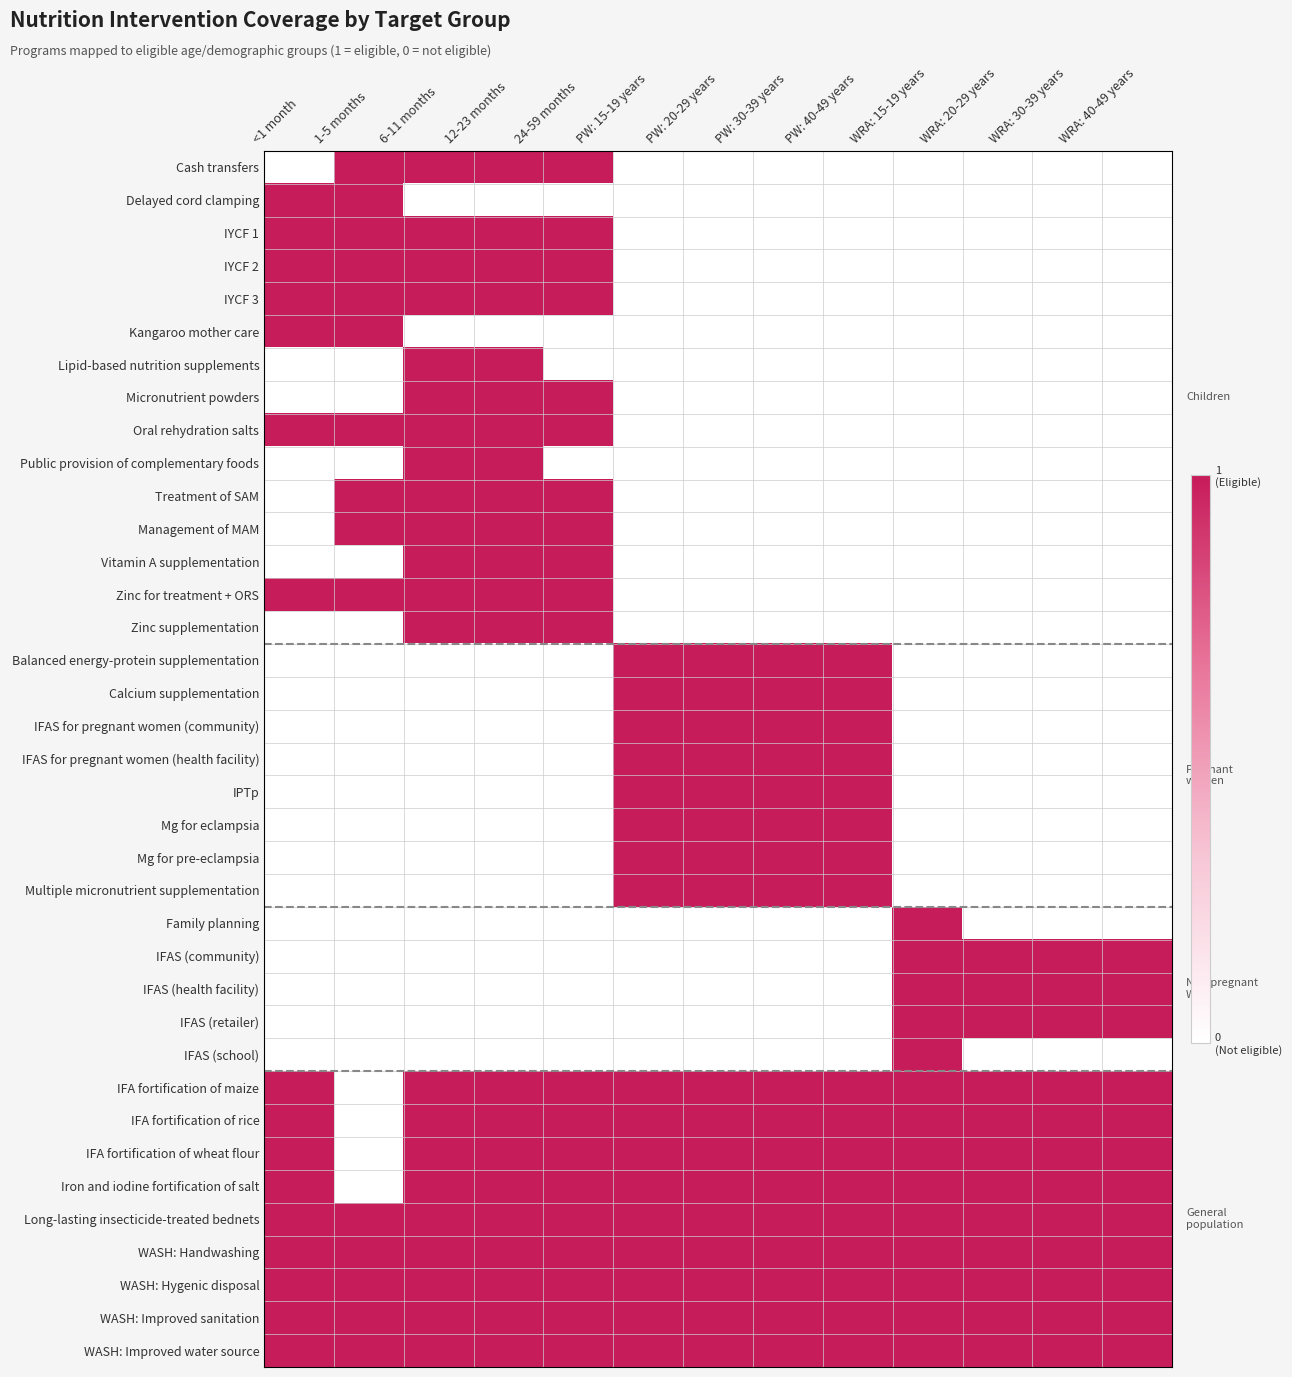

Reading left to right, transcribe all the data shown in this chart.

WASH: Improved water source: <1 month=1	1-5 months=1	6-11 months=1	12-23 months=1	24-59 months=1	PW: 15-19 years=1	PW: 20-29 years=1	PW: 30-39 years=1	PW: 40-49 years=1	WRA: 15-19 years=1	WRA: 20-29 years=1	WRA: 30-39 years=1	WRA: 40-49 years=1
WASH: Improved sanitation: <1 month=1	1-5 months=1	6-11 months=1	12-23 months=1	24-59 months=1	PW: 15-19 years=1	PW: 20-29 years=1	PW: 30-39 years=1	PW: 40-49 years=1	WRA: 15-19 years=1	WRA: 20-29 years=1	WRA: 30-39 years=1	WRA: 40-49 years=1
WASH: Hygenic disposal: <1 month=1	1-5 months=1	6-11 months=1	12-23 months=1	24-59 months=1	PW: 15-19 years=1	PW: 20-29 years=1	PW: 30-39 years=1	PW: 40-49 years=1	WRA: 15-19 years=1	WRA: 20-29 years=1	WRA: 30-39 years=1	WRA: 40-49 years=1
WASH: Handwashing: <1 month=1	1-5 months=1	6-11 months=1	12-23 months=1	24-59 months=1	PW: 15-19 years=1	PW: 20-29 years=1	PW: 30-39 years=1	PW: 40-49 years=1	WRA: 15-19 years=1	WRA: 20-29 years=1	WRA: 30-39 years=1	WRA: 40-49 years=1
Long-lasting insecticide-treated bednets: <1 month=1	1-5 months=1	6-11 months=1	12-23 months=1	24-59 months=1	PW: 15-19 years=1	PW: 20-29 years=1	PW: 30-39 years=1	PW: 40-49 years=1	WRA: 15-19 years=1	WRA: 20-29 years=1	WRA: 30-39 years=1	WRA: 40-49 years=1
Iron and iodine fortification of salt: <1 month=1	1-5 months=0	6-11 months=1	12-23 months=1	24-59 months=1	PW: 15-19 years=1	PW: 20-29 years=1	PW: 30-39 years=1	PW: 40-49 years=1	WRA: 15-19 years=1	WRA: 20-29 years=1	WRA: 30-39 years=1	WRA: 40-49 years=1
IFA fortification of wheat flour: <1 month=1	1-5 months=0	6-11 months=1	12-23 months=1	24-59 months=1	PW: 15-19 years=1	PW: 20-29 years=1	PW: 30-39 years=1	PW: 40-49 years=1	WRA: 15-19 years=1	WRA: 20-29 years=1	WRA: 30-39 years=1	WRA: 40-49 years=1
IFA fortification of rice: <1 month=1	1-5 months=0	6-11 months=1	12-23 months=1	24-59 months=1	PW: 15-19 years=1	PW: 20-29 years=1	PW: 30-39 years=1	PW: 40-49 years=1	WRA: 15-19 years=1	WRA: 20-29 years=1	WRA: 30-39 years=1	WRA: 40-49 years=1
IFA fortification of maize: <1 month=1	1-5 months=0	6-11 months=1	12-23 months=1	24-59 months=1	PW: 15-19 years=1	PW: 20-29 years=1	PW: 30-39 years=1	PW: 40-49 years=1	WRA: 15-19 years=1	WRA: 20-29 years=1	WRA: 30-39 years=1	WRA: 40-49 years=1
IFAS (school): <1 month=0	1-5 months=0	6-11 months=0	12-23 months=0	24-59 months=0	PW: 15-19 years=0	PW: 20-29 years=0	PW: 30-39 years=0	PW: 40-49 years=0	WRA: 15-19 years=1	WRA: 20-29 years=0	WRA: 30-39 years=0	WRA: 40-49 years=0
IFAS (retailer): <1 month=0	1-5 months=0	6-11 months=0	12-23 months=0	24-59 months=0	PW: 15-19 years=0	PW: 20-29 years=0	PW: 30-39 years=0	PW: 40-49 years=0	WRA: 15-19 years=1	WRA: 20-29 years=1	WRA: 30-39 years=1	WRA: 40-49 years=1
IFAS (health facility): <1 month=0	1-5 months=0	6-11 months=0	12-23 months=0	24-59 months=0	PW: 15-19 years=0	PW: 20-29 years=0	PW: 30-39 years=0	PW: 40-49 years=0	WRA: 15-19 years=1	WRA: 20-29 years=1	WRA: 30-39 years=1	WRA: 40-49 years=1
IFAS (community): <1 month=0	1-5 months=0	6-11 months=0	12-23 months=0	24-59 months=0	PW: 15-19 years=0	PW: 20-29 years=0	PW: 30-39 years=0	PW: 40-49 years=0	WRA: 15-19 years=1	WRA: 20-29 years=1	WRA: 30-39 years=1	WRA: 40-49 years=1
Family planning: <1 month=0	1-5 months=0	6-11 months=0	12-23 months=0	24-59 months=0	PW: 15-19 years=0	PW: 20-29 years=0	PW: 30-39 years=0	PW: 40-49 years=0	WRA: 15-19 years=1	WRA: 20-29 years=0	WRA: 30-39 years=0	WRA: 40-49 years=0
Multiple micronutrient supplementation: <1 month=0	1-5 months=0	6-11 months=0	12-23 months=0	24-59 months=0	PW: 15-19 years=1	PW: 20-29 years=1	PW: 30-39 years=1	PW: 40-49 years=1	WRA: 15-19 years=0	WRA: 20-29 years=0	WRA: 30-39 years=0	WRA: 40-49 years=0
Mg for pre-eclampsia: <1 month=0	1-5 months=0	6-11 months=0	12-23 months=0	24-59 months=0	PW: 15-19 years=1	PW: 20-29 years=1	PW: 30-39 years=1	PW: 40-49 years=1	WRA: 15-19 years=0	WRA: 20-29 years=0	WRA: 30-39 years=0	WRA: 40-49 years=0
Mg for eclampsia: <1 month=0	1-5 months=0	6-11 months=0	12-23 months=0	24-59 months=0	PW: 15-19 years=1	PW: 20-29 years=1	PW: 30-39 years=1	PW: 40-49 years=1	WRA: 15-19 years=0	WRA: 20-29 years=0	WRA: 30-39 years=0	WRA: 40-49 years=0
IPTp: <1 month=0	1-5 months=0	6-11 months=0	12-23 months=0	24-59 months=0	PW: 15-19 years=1	PW: 20-29 years=1	PW: 30-39 years=1	PW: 40-49 years=1	WRA: 15-19 years=0	WRA: 20-29 years=0	WRA: 30-39 years=0	WRA: 40-49 years=0
IFAS for pregnant women (health facility): <1 month=0	1-5 months=0	6-11 months=0	12-23 months=0	24-59 months=0	PW: 15-19 years=1	PW: 20-29 years=1	PW: 30-39 years=1	PW: 40-49 years=1	WRA: 15-19 years=0	WRA: 20-29 years=0	WRA: 30-39 years=0	WRA: 40-49 years=0
IFAS for pregnant women (community): <1 month=0	1-5 months=0	6-11 months=0	12-23 months=0	24-59 months=0	PW: 15-19 years=1	PW: 20-29 years=1	PW: 30-39 years=1	PW: 40-49 years=1	WRA: 15-19 years=0	WRA: 20-29 years=0	WRA: 30-39 years=0	WRA: 40-49 years=0
Calcium supplementation: <1 month=0	1-5 months=0	6-11 months=0	12-23 months=0	24-59 months=0	PW: 15-19 years=1	PW: 20-29 years=1	PW: 30-39 years=1	PW: 40-49 years=1	WRA: 15-19 years=0	WRA: 20-29 years=0	WRA: 30-39 years=0	WRA: 40-49 years=0
Balanced energy-protein supplementation: <1 month=0	1-5 months=0	6-11 months=0	12-23 months=0	24-59 months=0	PW: 15-19 years=1	PW: 20-29 years=1	PW: 30-39 years=1	PW: 40-49 years=1	WRA: 15-19 years=0	WRA: 20-29 years=0	WRA: 30-39 years=0	WRA: 40-49 years=0
Zinc supplementation: <1 month=0	1-5 months=0	6-11 months=1	12-23 months=1	24-59 months=1	PW: 15-19 years=0	PW: 20-29 years=0	PW: 30-39 years=0	PW: 40-49 years=0	WRA: 15-19 years=0	WRA: 20-29 years=0	WRA: 30-39 years=0	WRA: 40-49 years=0
Zinc for treatment + ORS: <1 month=1	1-5 months=1	6-11 months=1	12-23 months=1	24-59 months=1	PW: 15-19 years=0	PW: 20-29 years=0	PW: 30-39 years=0	PW: 40-49 years=0	WRA: 15-19 years=0	WRA: 20-29 years=0	WRA: 30-39 years=0	WRA: 40-49 years=0
Vitamin A supplementation: <1 month=0	1-5 months=0	6-11 months=1	12-23 months=1	24-59 months=1	PW: 15-19 years=0	PW: 20-29 years=0	PW: 30-39 years=0	PW: 40-49 years=0	WRA: 15-19 years=0	WRA: 20-29 years=0	WRA: 30-39 years=0	WRA: 40-49 years=0
Management of MAM: <1 month=0	1-5 months=1	6-11 months=1	12-23 months=1	24-59 months=1	PW: 15-19 years=0	PW: 20-29 years=0	PW: 30-39 years=0	PW: 40-49 years=0	WRA: 15-19 years=0	WRA: 20-29 years=0	WRA: 30-39 years=0	WRA: 40-49 years=0
Treatment of SAM: <1 month=0	1-5 months=1	6-11 months=1	12-23 months=1	24-59 months=1	PW: 15-19 years=0	PW: 20-29 years=0	PW: 30-39 years=0	PW: 40-49 years=0	WRA: 15-19 years=0	WRA: 20-29 years=0	WRA: 30-39 years=0	WRA: 40-49 years=0
Public provision of complementary foods: <1 month=0	1-5 months=0	6-11 months=1	12-23 months=1	24-59 months=0	PW: 15-19 years=0	PW: 20-29 years=0	PW: 30-39 years=0	PW: 40-49 years=0	WRA: 15-19 years=0	WRA: 20-29 years=0	WRA: 30-39 years=0	WRA: 40-49 years=0
Oral rehydration salts: <1 month=1	1-5 months=1	6-11 months=1	12-23 months=1	24-59 months=1	PW: 15-19 years=0	PW: 20-29 years=0	PW: 30-39 years=0	PW: 40-49 years=0	WRA: 15-19 years=0	WRA: 20-29 years=0	WRA: 30-39 years=0	WRA: 40-49 years=0
Micronutrient powders: <1 month=0	1-5 months=0	6-11 months=1	12-23 months=1	24-59 months=1	PW: 15-19 years=0	PW: 20-29 years=0	PW: 30-39 years=0	PW: 40-49 years=0	WRA: 15-19 years=0	WRA: 20-29 years=0	WRA: 30-39 years=0	WRA: 40-49 years=0
Lipid-based nutrition supplements: <1 month=0	1-5 months=0	6-11 months=1	12-23 months=1	24-59 months=0	PW: 15-19 years=0	PW: 20-29 years=0	PW: 30-39 years=0	PW: 40-49 years=0	WRA: 15-19 years=0	WRA: 20-29 years=0	WRA: 30-39 years=0	WRA: 40-49 years=0
Kangaroo mother care: <1 month=1	1-5 months=1	6-11 months=0	12-23 months=0	24-59 months=0	PW: 15-19 years=0	PW: 20-29 years=0	PW: 30-39 years=0	PW: 40-49 years=0	WRA: 15-19 years=0	WRA: 20-29 years=0	WRA: 30-39 years=0	WRA: 40-49 years=0
IYCF 3: <1 month=1	1-5 months=1	6-11 months=1	12-23 months=1	24-59 months=1	PW: 15-19 years=0	PW: 20-29 years=0	PW: 30-39 years=0	PW: 40-49 years=0	WRA: 15-19 years=0	WRA: 20-29 years=0	WRA: 30-39 years=0	WRA: 40-49 years=0
IYCF 2: <1 month=1	1-5 months=1	6-11 months=1	12-23 months=1	24-59 months=1	PW: 15-19 years=0	PW: 20-29 years=0	PW: 30-39 years=0	PW: 40-49 years=0	WRA: 15-19 years=0	WRA: 20-29 years=0	WRA: 30-39 years=0	WRA: 40-49 years=0
IYCF 1: <1 month=1	1-5 months=1	6-11 months=1	12-23 months=1	24-59 months=1	PW: 15-19 years=0	PW: 20-29 years=0	PW: 30-39 years=0	PW: 40-49 years=0	WRA: 15-19 years=0	WRA: 20-29 years=0	WRA: 30-39 years=0	WRA: 40-49 years=0
Delayed cord clamping: <1 month=1	1-5 months=1	6-11 months=0	12-23 months=0	24-59 months=0	PW: 15-19 years=0	PW: 20-29 years=0	PW: 30-39 years=0	PW: 40-49 years=0	WRA: 15-19 years=0	WRA: 20-29 years=0	WRA: 30-39 years=0	WRA: 40-49 years=0
Cash transfers: <1 month=0	1-5 months=1	6-11 months=1	12-23 months=1	24-59 months=1	PW: 15-19 years=0	PW: 20-29 years=0	PW: 30-39 years=0	PW: 40-49 years=0	WRA: 15-19 years=0	WRA: 20-29 years=0	WRA: 30-39 years=0	WRA: 40-49 years=0